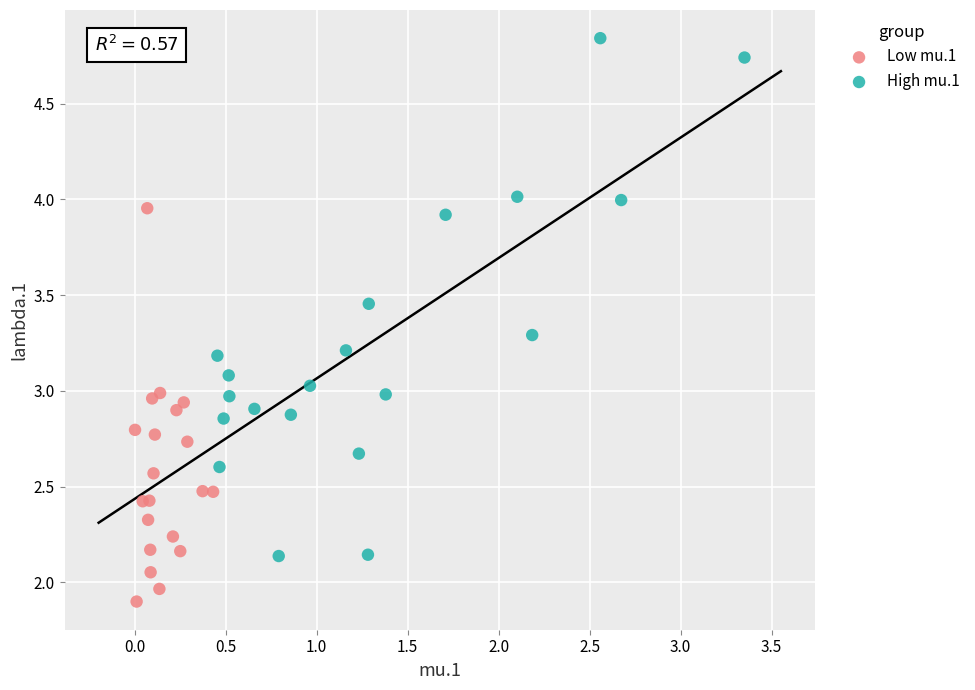

Which series contains the highest Y value?

High mu.1